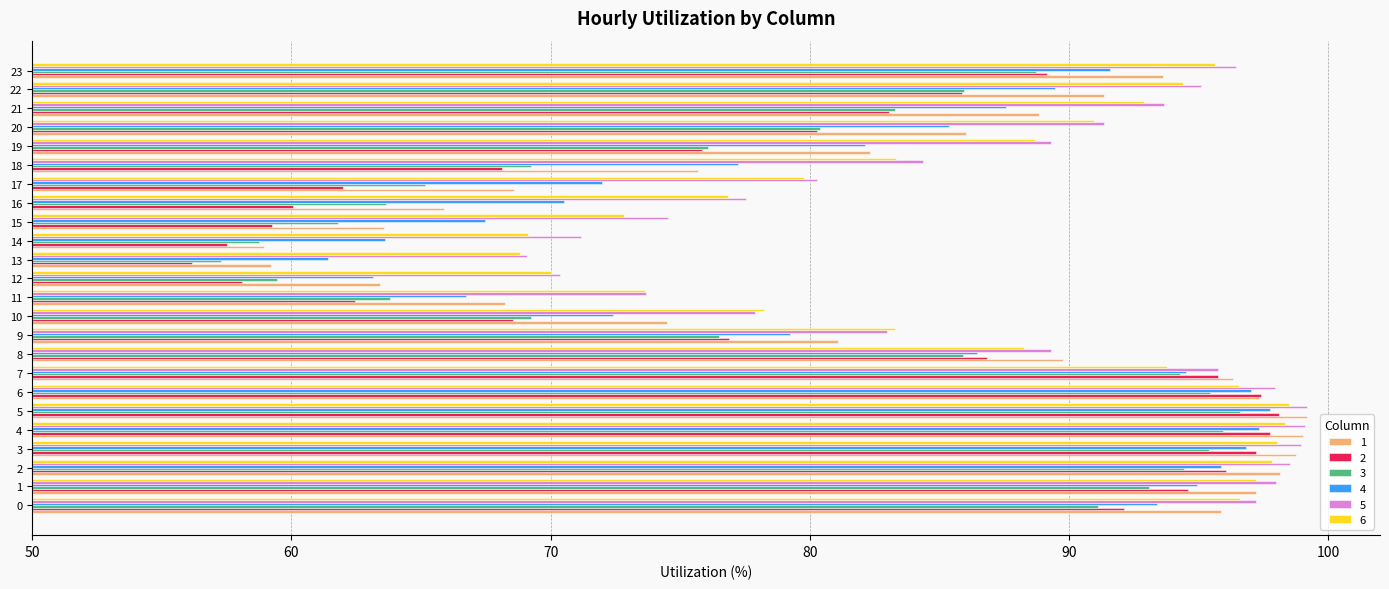

What is the sum of all 1 values?

1992.9